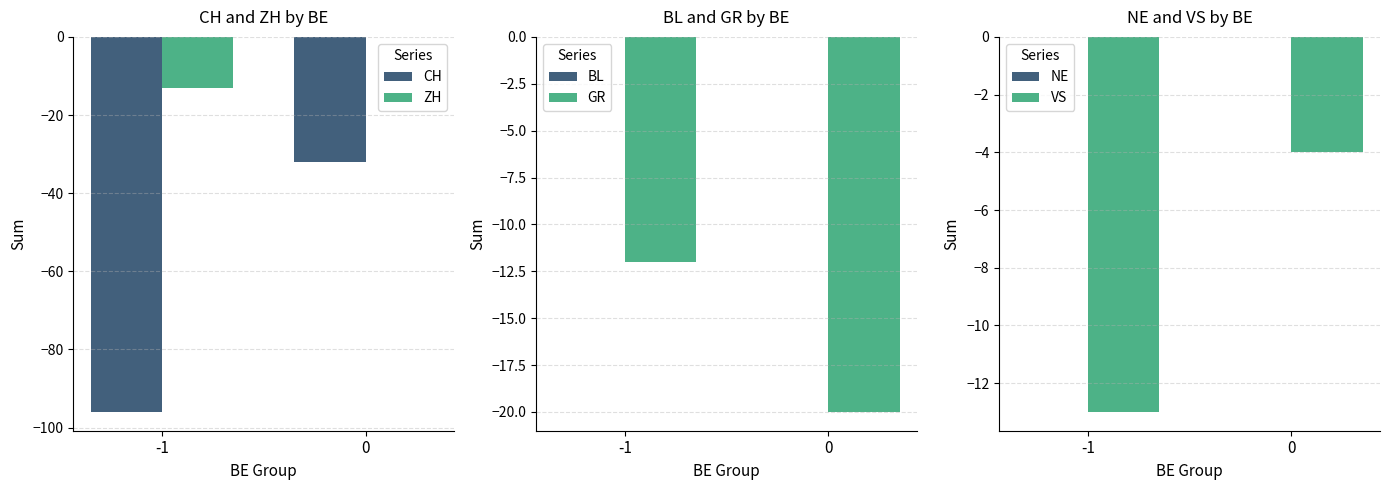

How many bars are there in total?

12